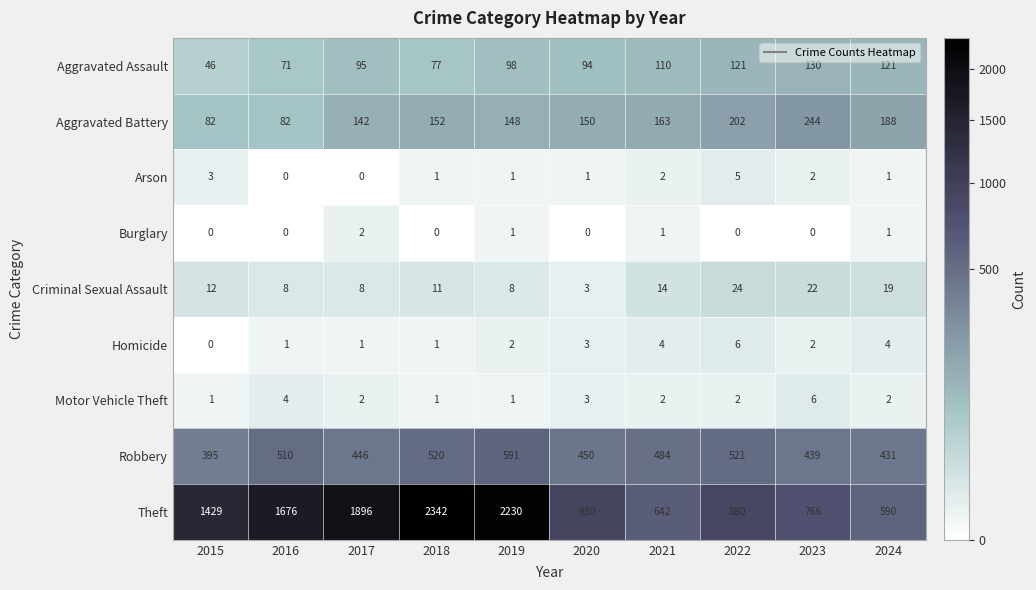

What is the total value across all series at 2016?

2352